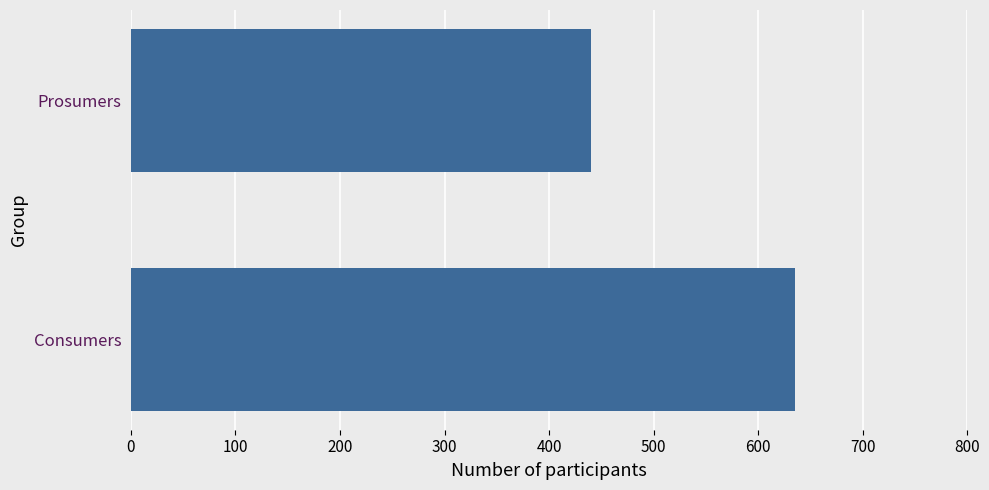

Between Prosumers and Consumers, which is larger?

Consumers